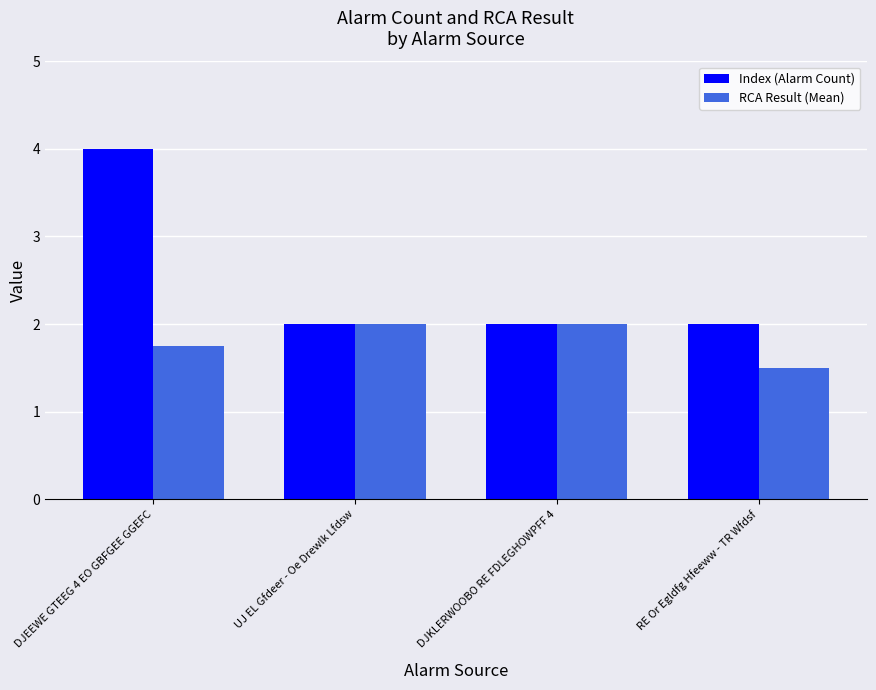

The value of Index (Alarm Count) at UJ EL Gfdeer - Oe Drewlk Lfdsw is 0.6. True or false?

False